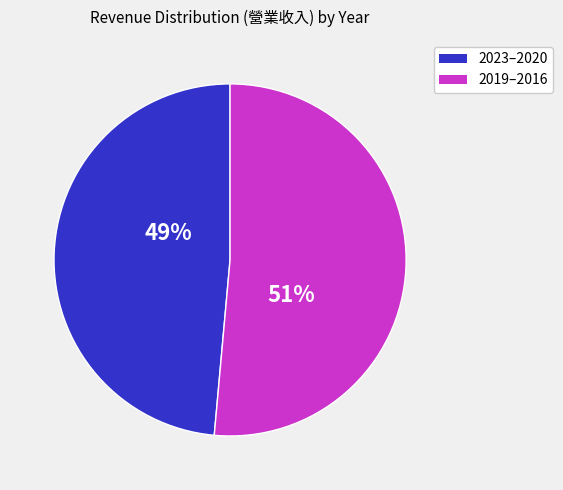

Does any single category account for the majority?

Yes